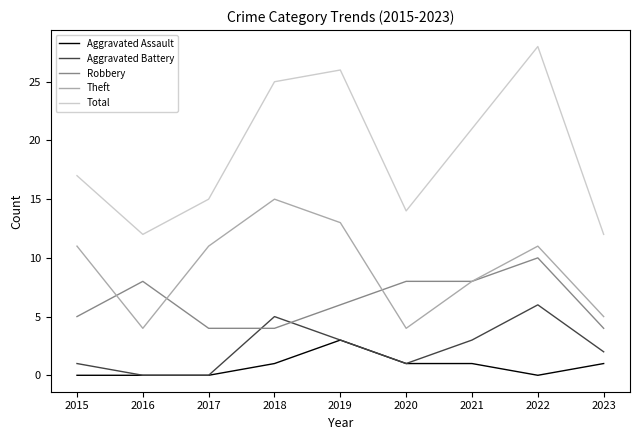

At which label is Theft closest to 9?

2021